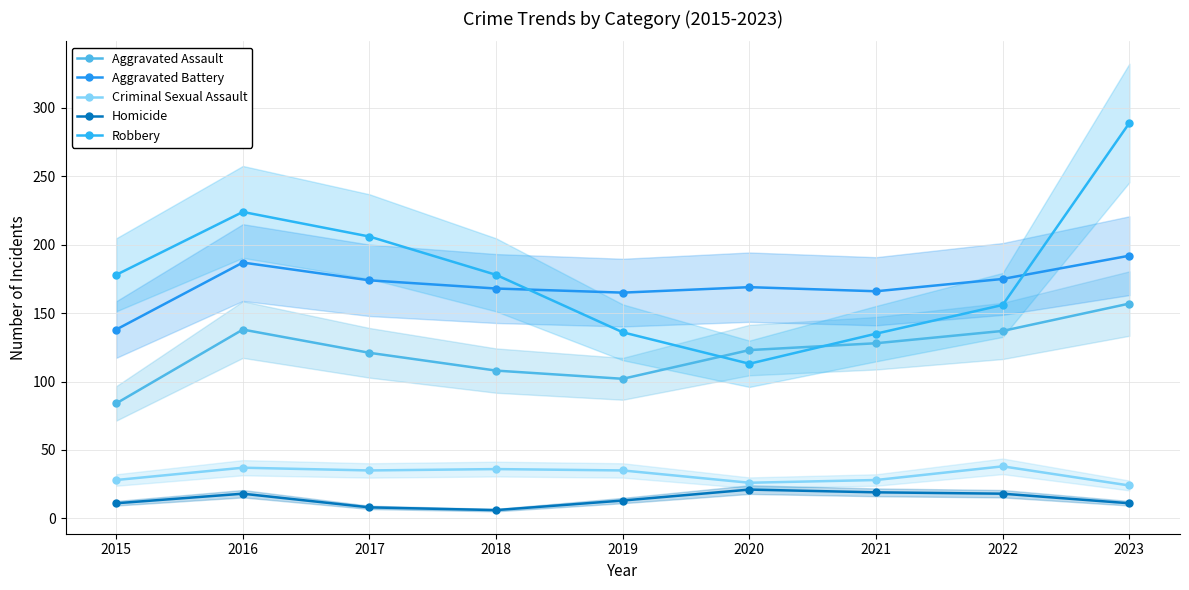

What is the difference between the Aggravated Battery values at 2020 and 2023?

23